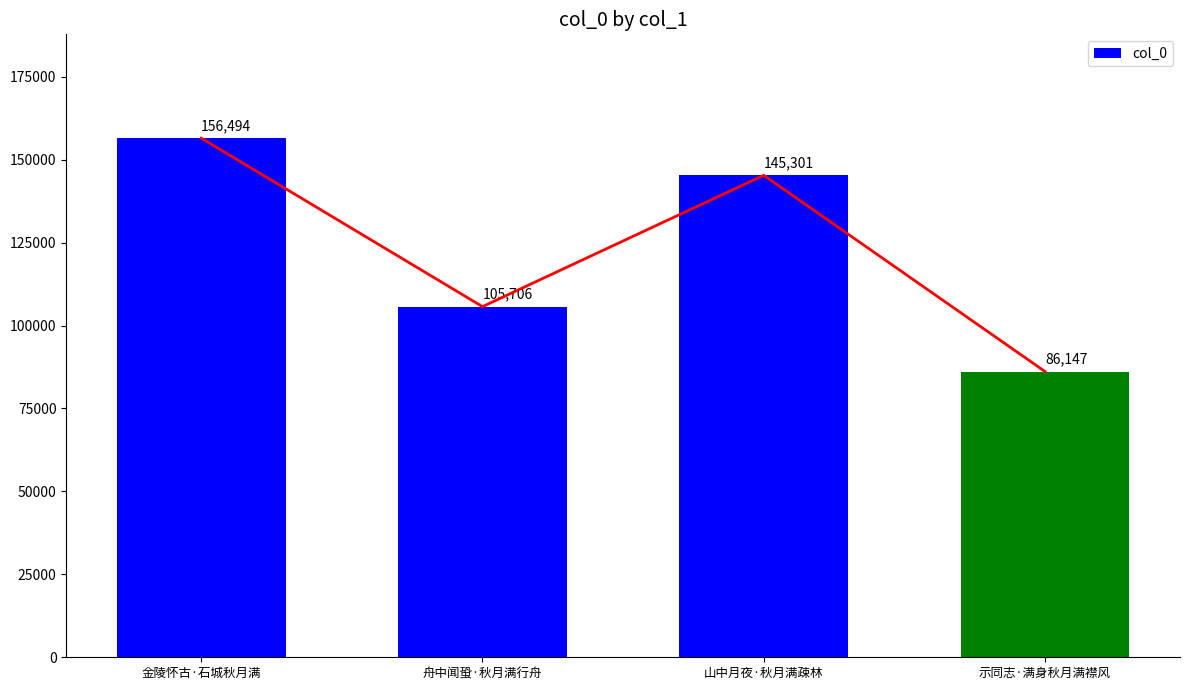

True or false: the data shows 156494 at 金陵怀古·石城秋月满.

True